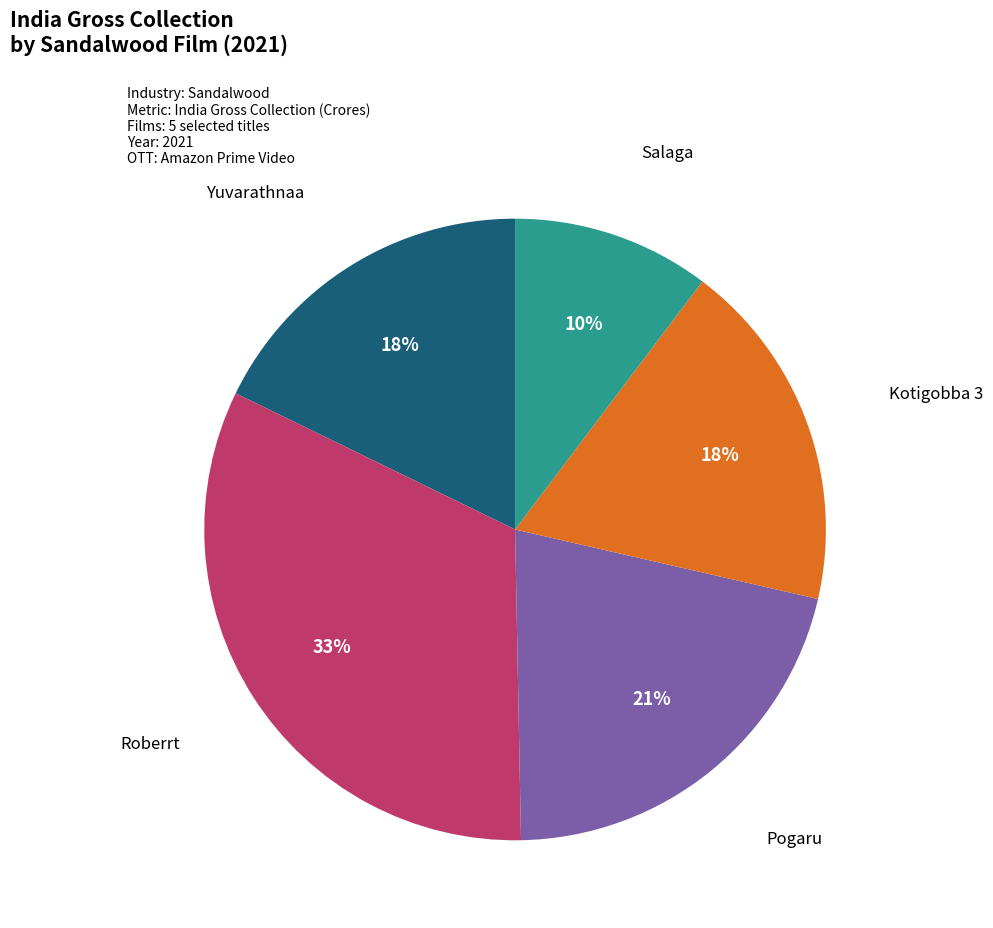

Is there any slice that represents more than half of the pie?

No